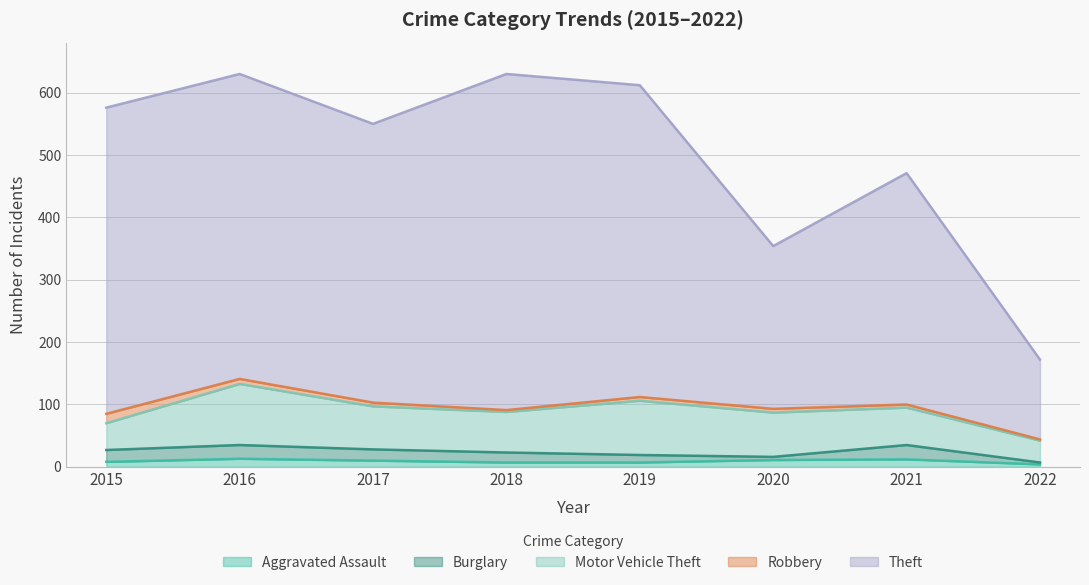

Is it true that Aggravated Assault equals 7 at 2019?

True